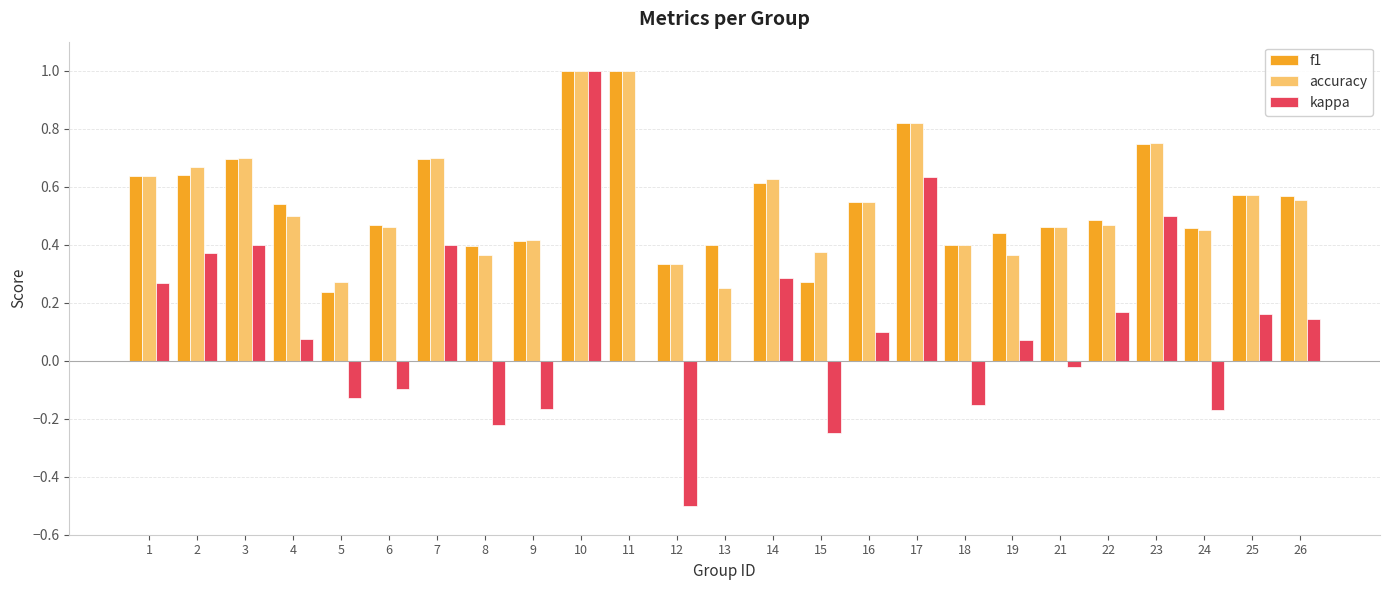

True or false: kappa has a value of -0.1 at 5.

True